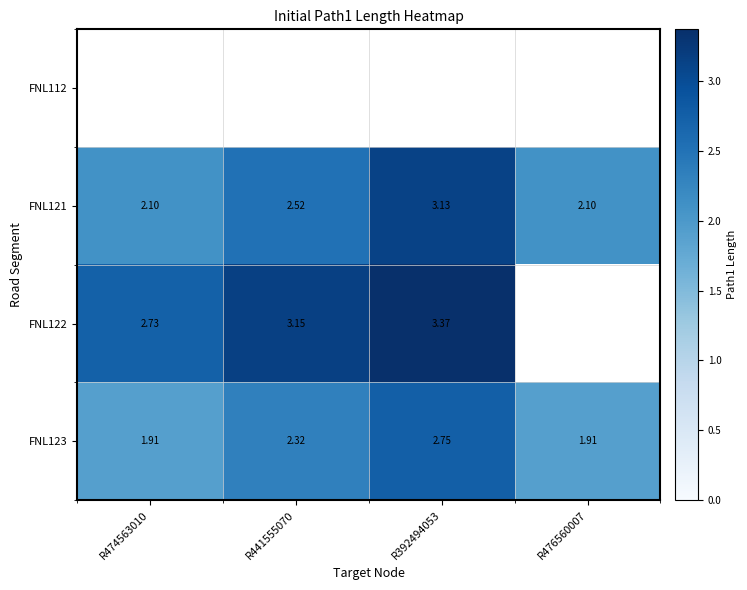

Rank the categories by FNL121 value from lowest to highest.

R474563010, R476560007, R441555070, R392494053